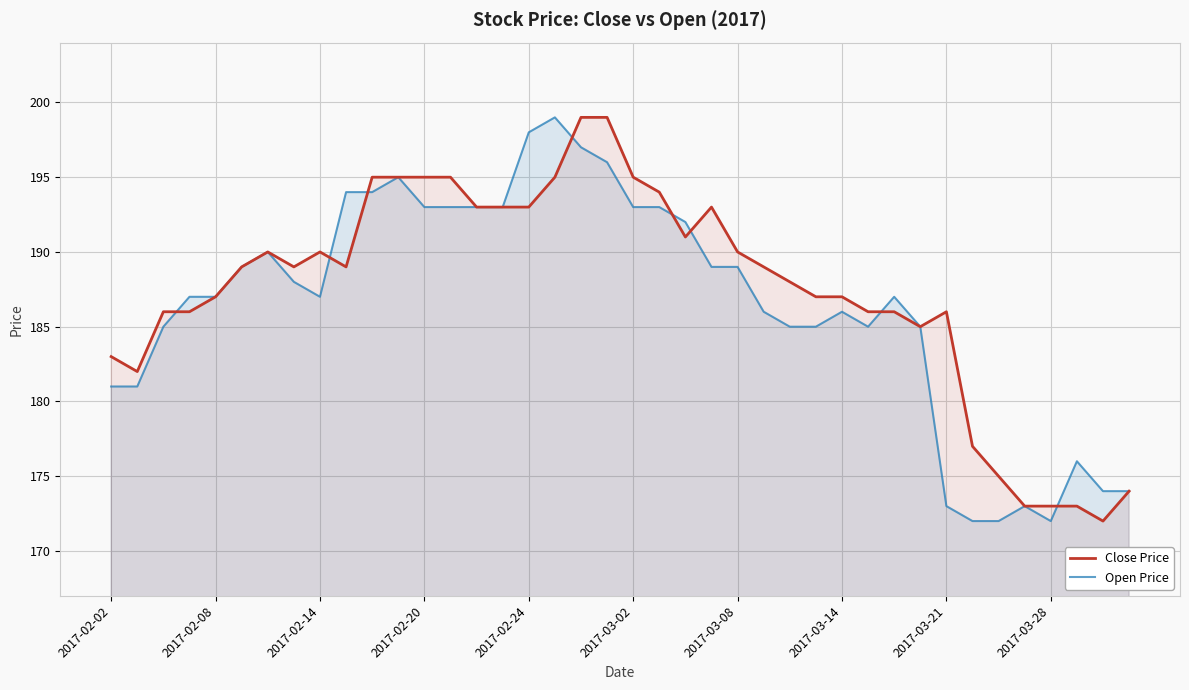

What is the maximum value for Open Price?

199